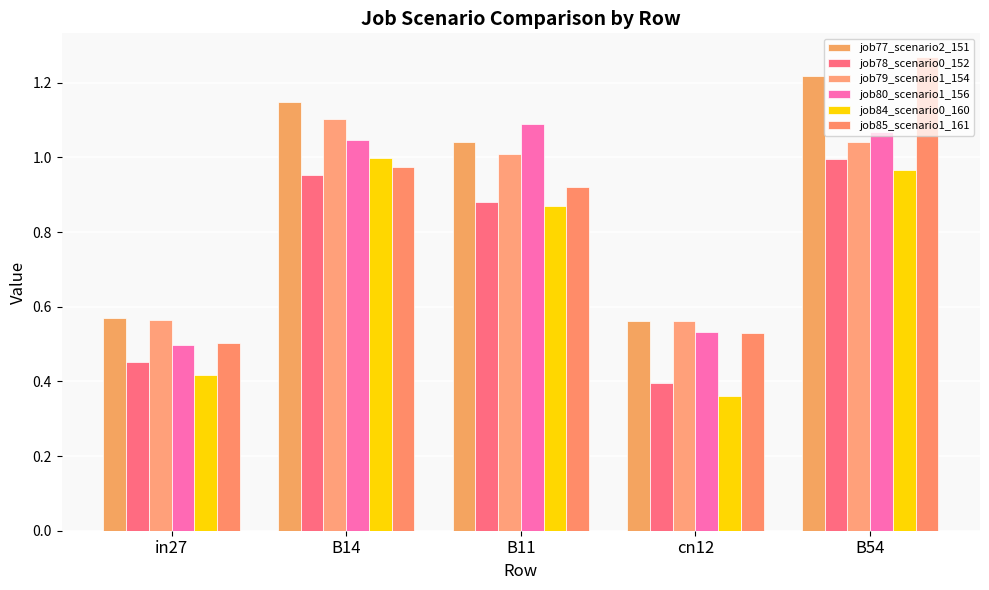

What is the lowest value of the job79_scenario1_154 series?

0.6